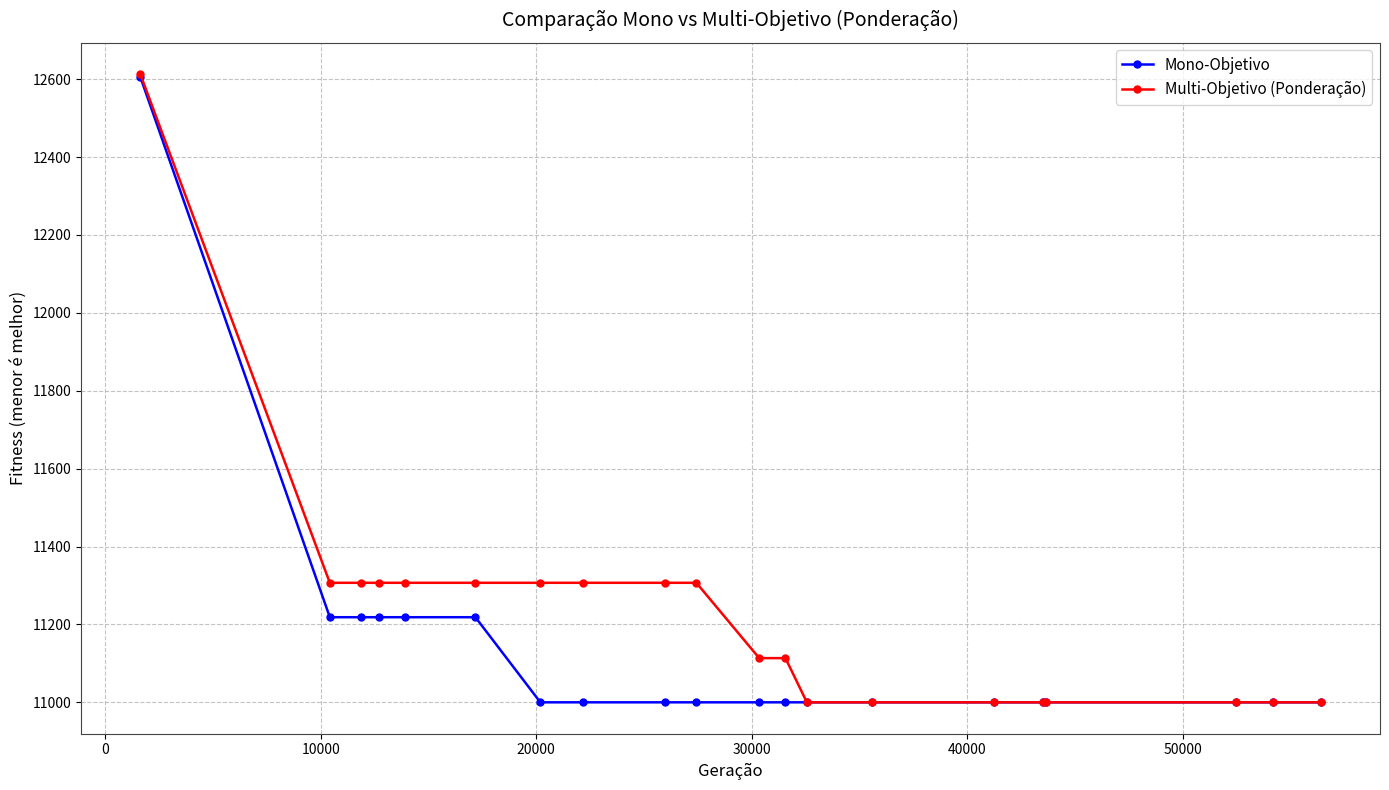

Which series has the largest total across all categories?

Multi-Objetivo (Ponderação)